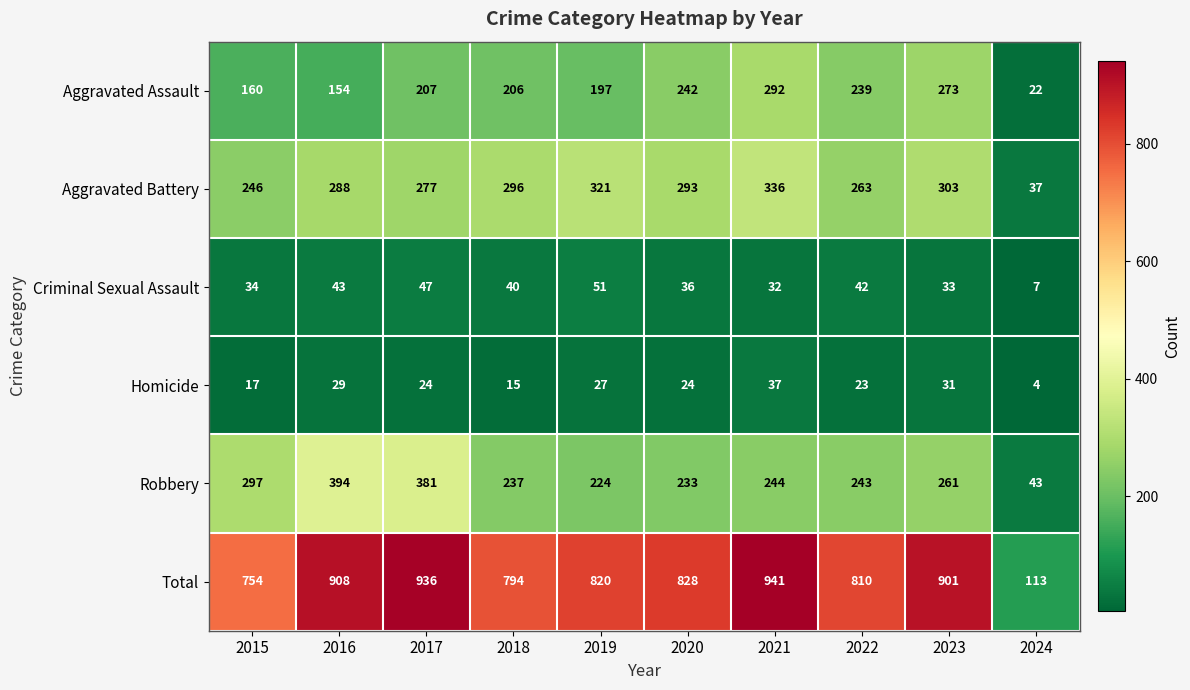

At which category is the sum across all series the highest?

2021